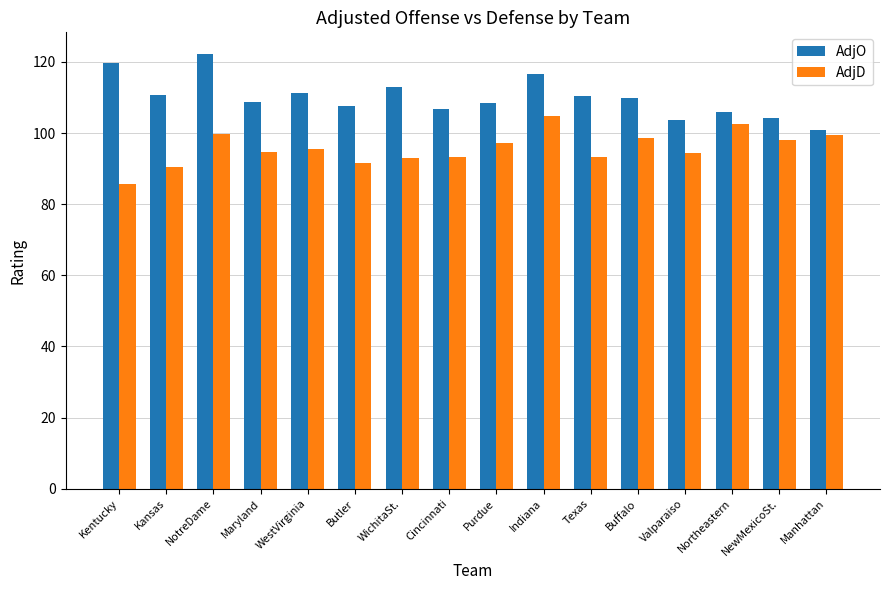

At which label does AdjD reach its minimum?

Kentucky